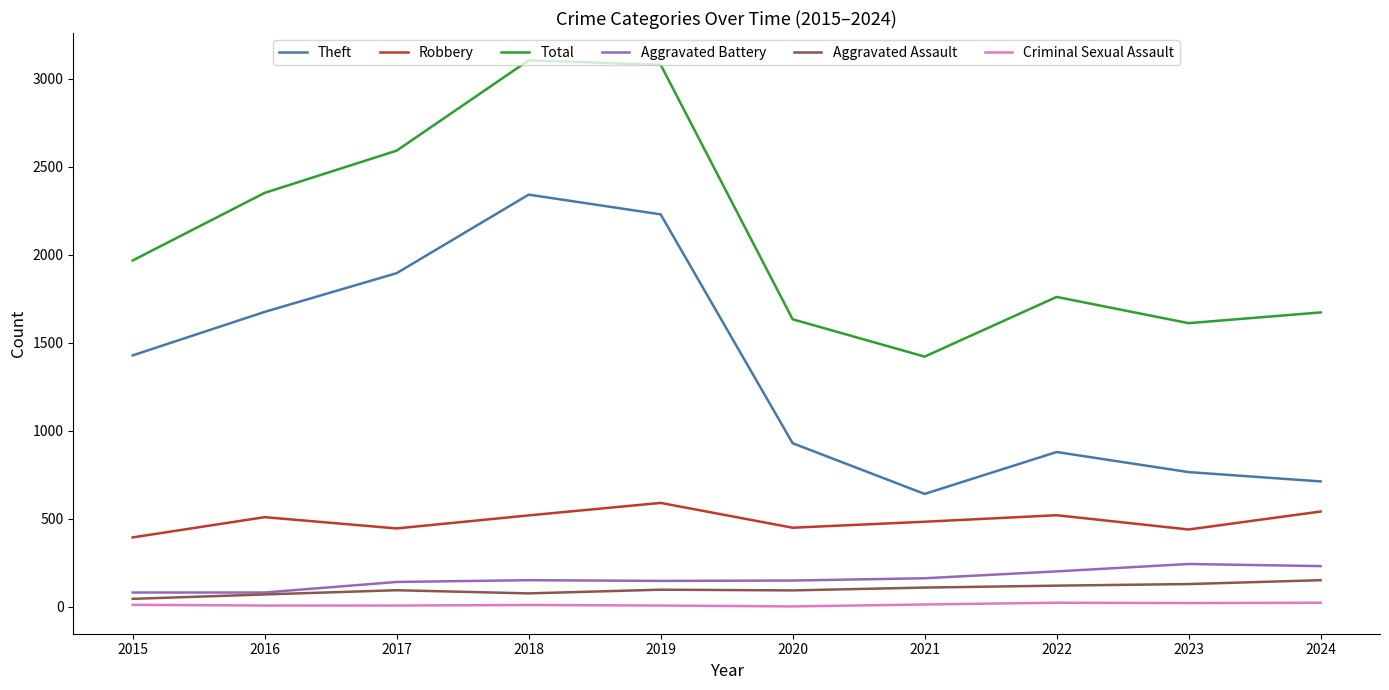

At which label does Theft reach its minimum?

2021